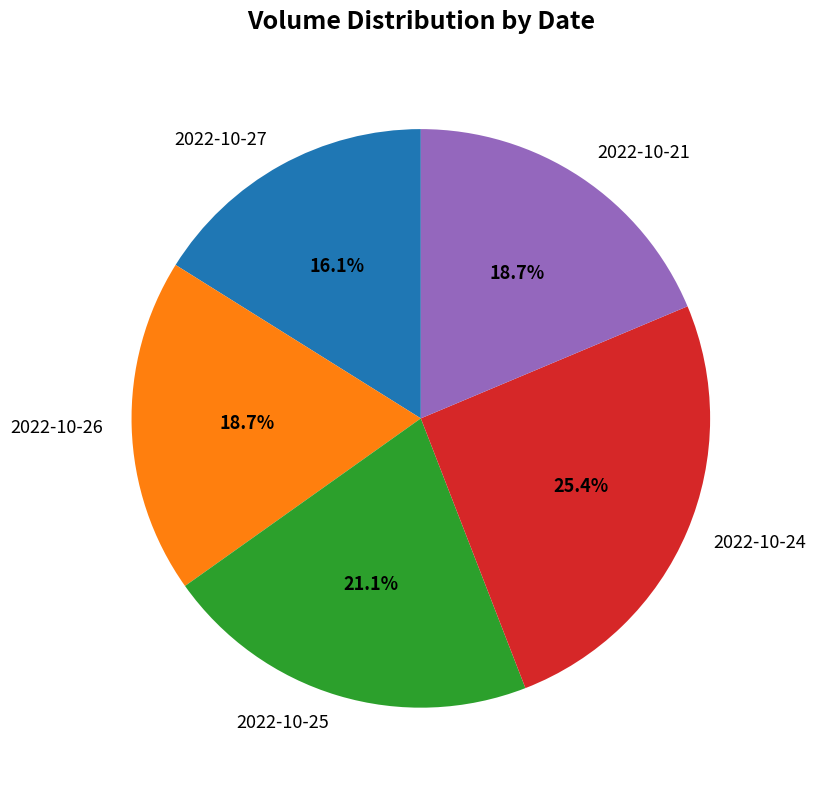

Combined, do 2022-10-26 and 2022-10-27 account for over 50%?

No